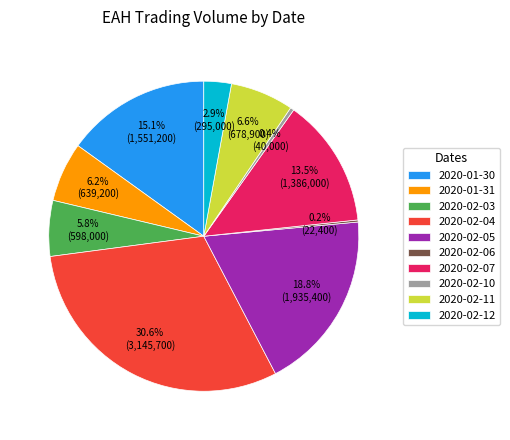

Is there any slice that represents more than half of the pie?

No